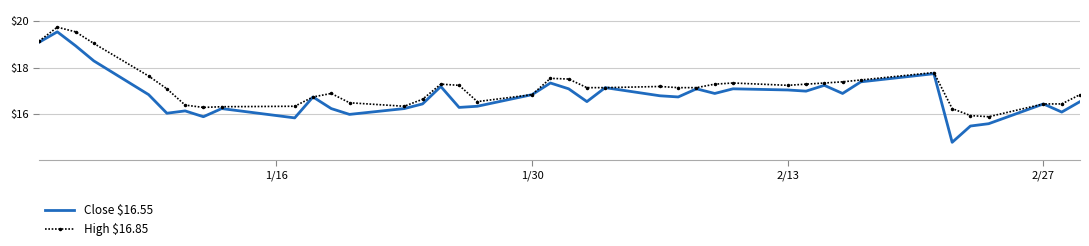

What is the highest value of the High $16.85 series?

19.8